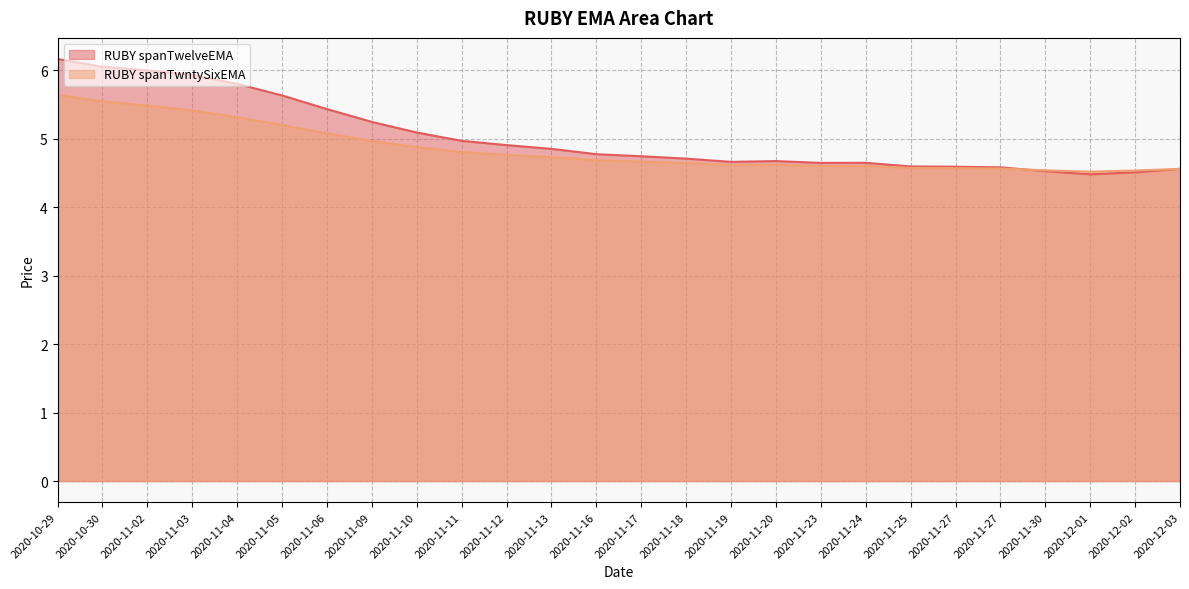

What is the smallest value displayed?

4.5